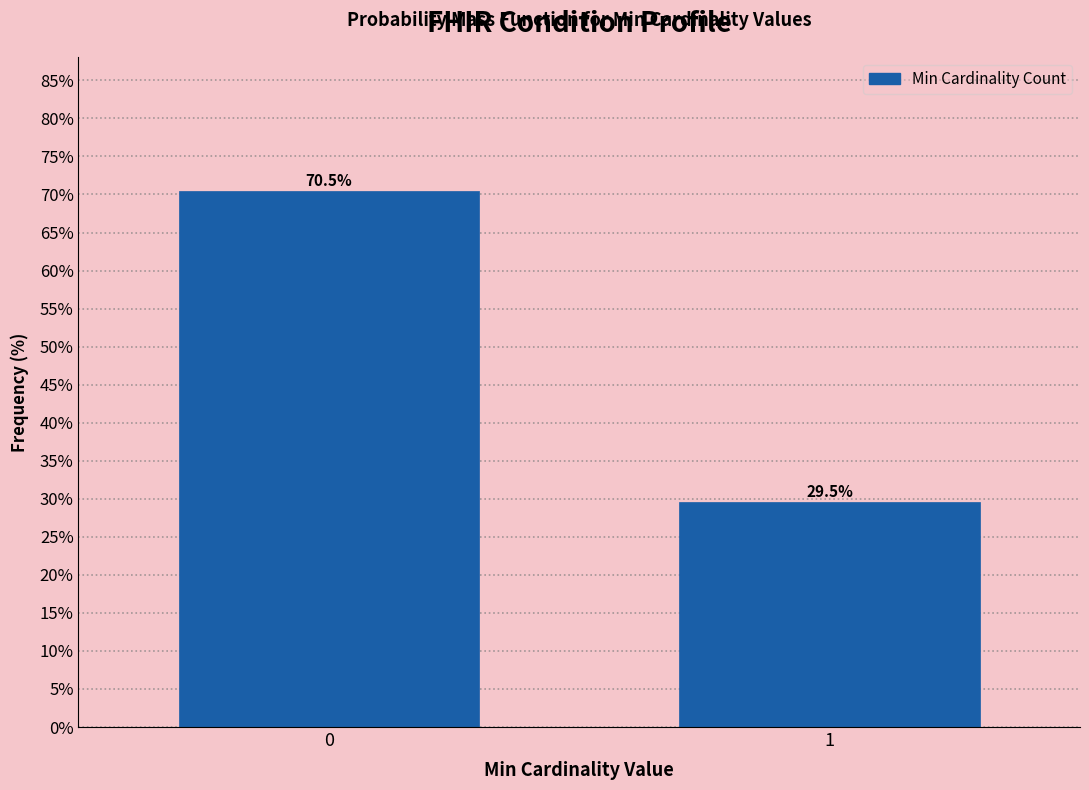

Reading right to left, transcribe all the data shown in this chart.

1=29.5	0=70.5